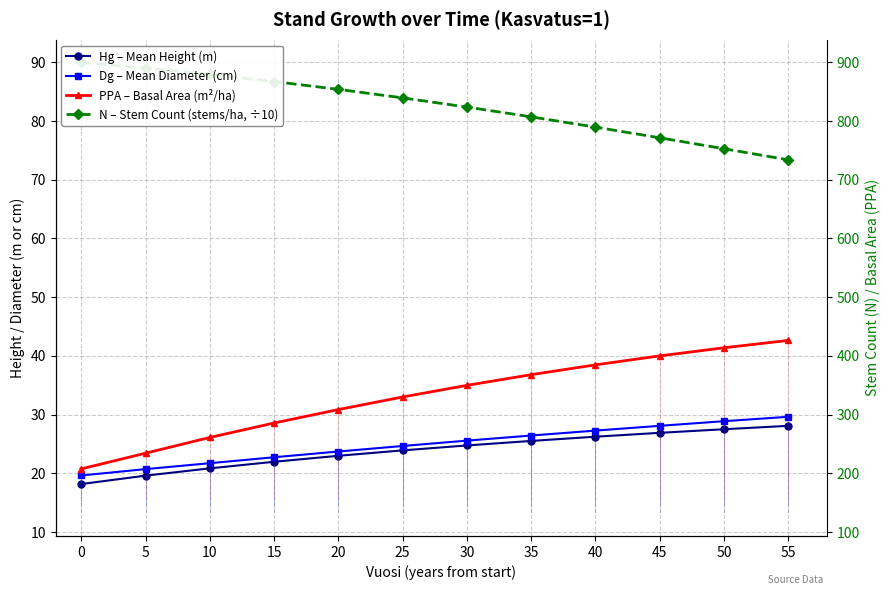

Is this an area chart (filled region under the line)?

No